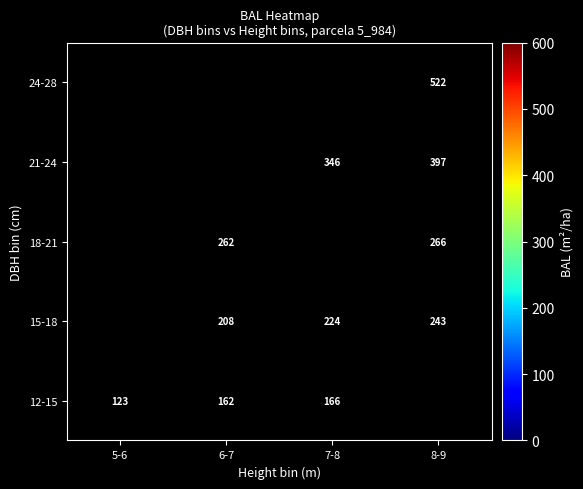

How many values in 18-21 are above zero?

2